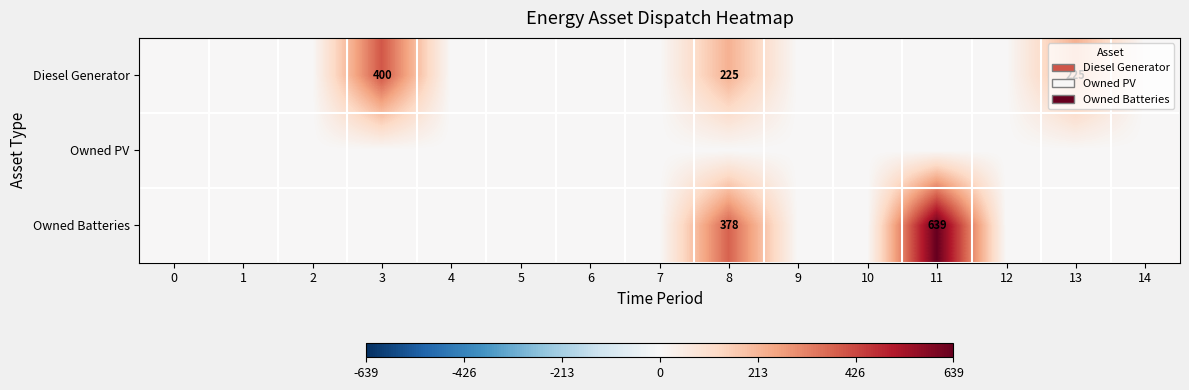

List the series in order of their peak value, highest first.

Owned Batteries, Diesel Generator, Owned PV